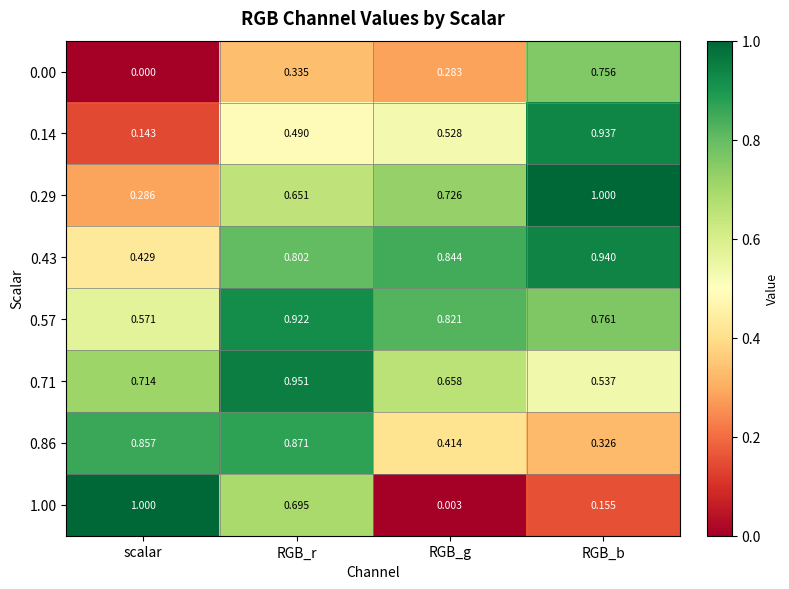

Is the value of 0.86 at scalar greater than the value of 0.14 at RGB_g?

Yes